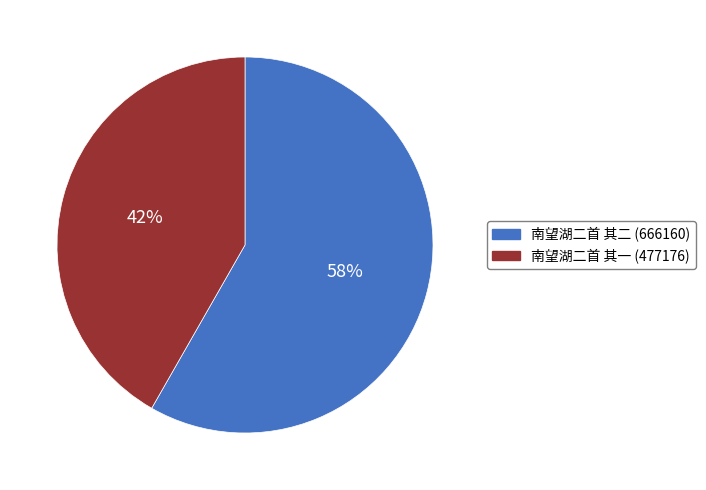

Which category accounts for the majority?

南望湖二首 其二